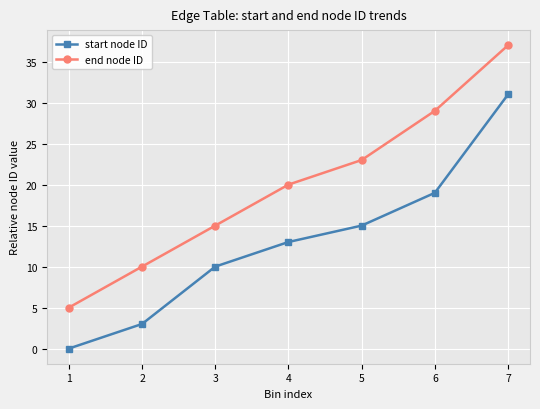

How many values in the end node ID series are below 20?

3